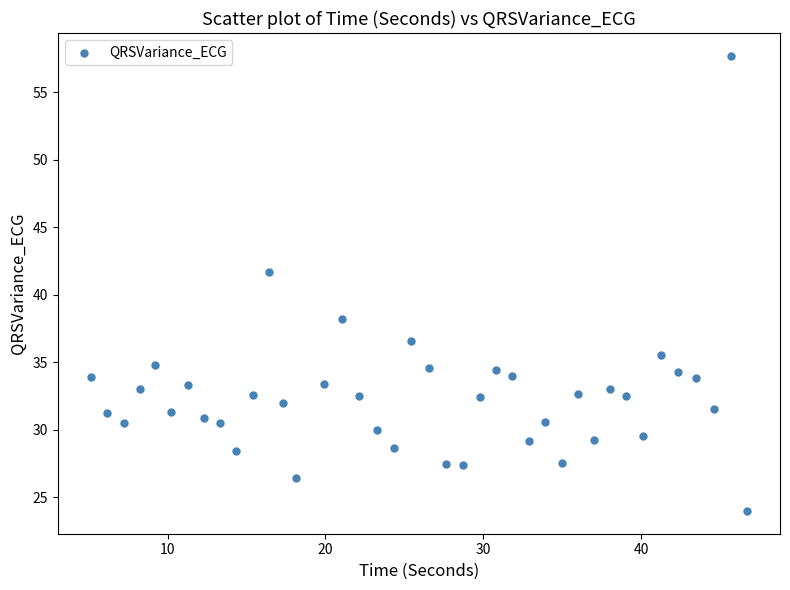

What is the range of X values (max minus min)?

41.6